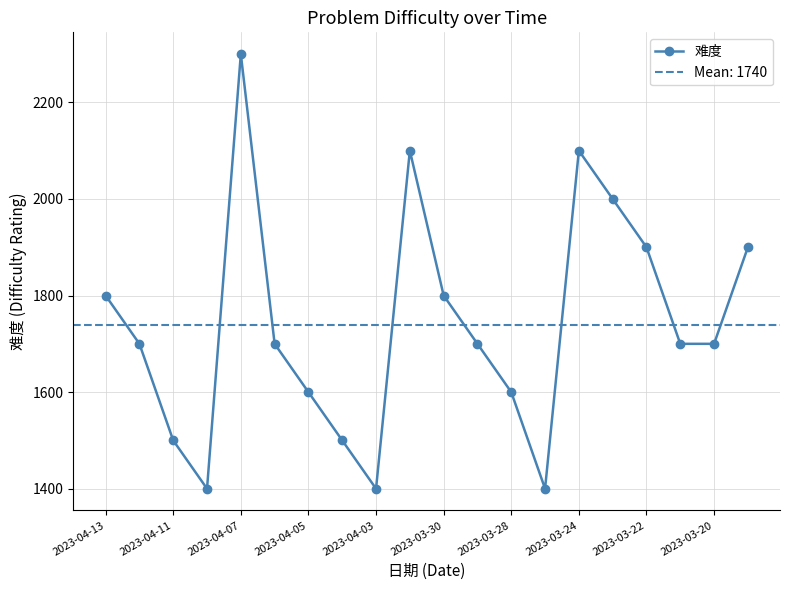

Is this an area chart (filled region under the line)?

No